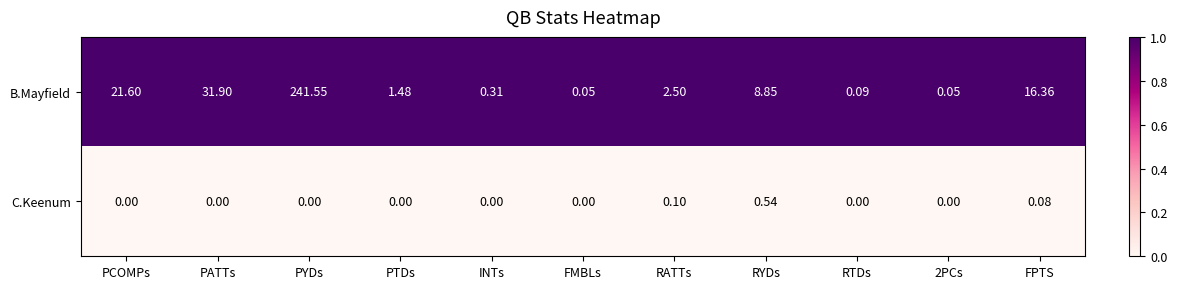

Which series has the largest total across all categories?

B.Mayfield